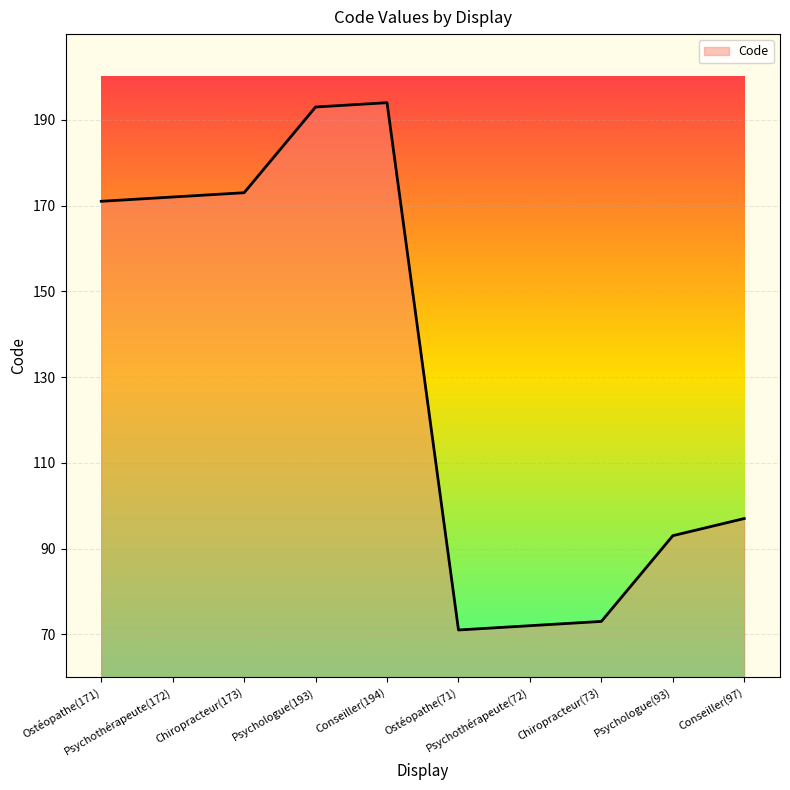

Is it true that the value at Ostéopathe(171) is 244?

False